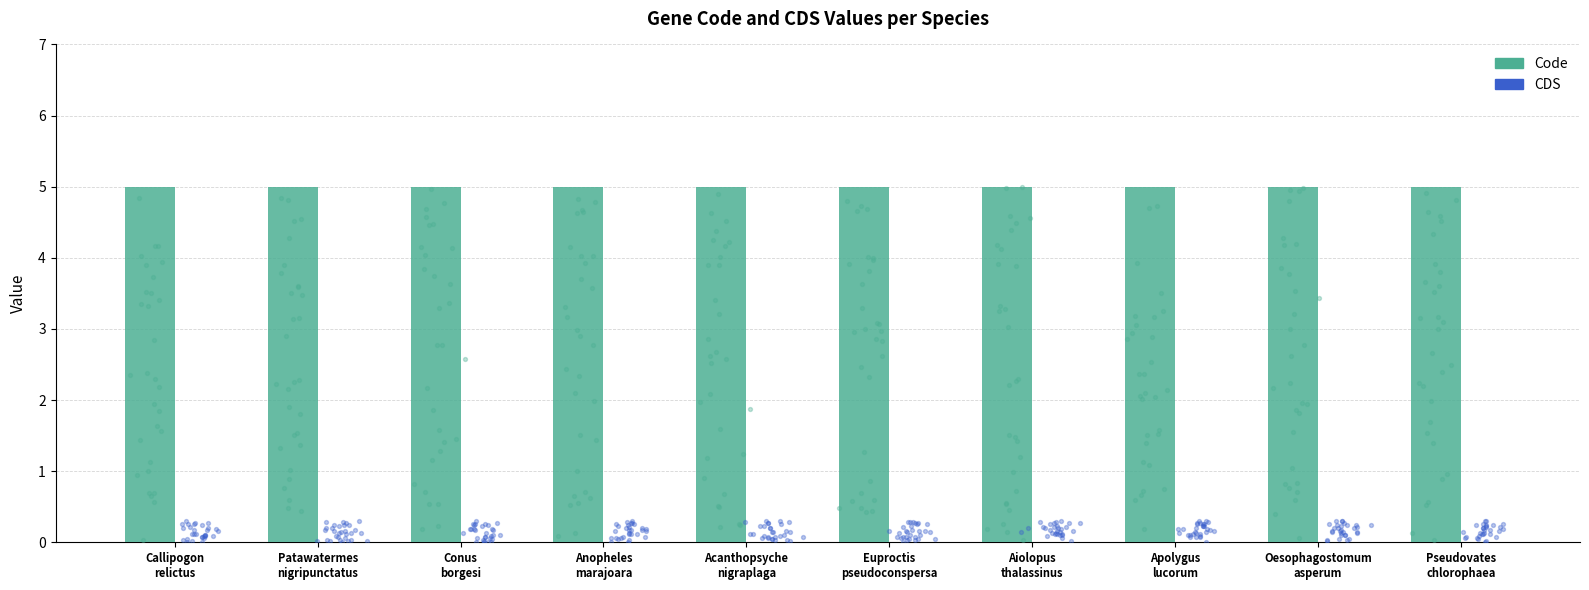

Which series reaches the minimum Y coordinate?

CDS